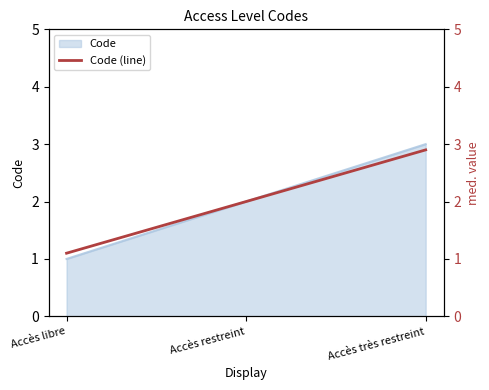

The value at Accès très restreint is 4.5. True or false?

False